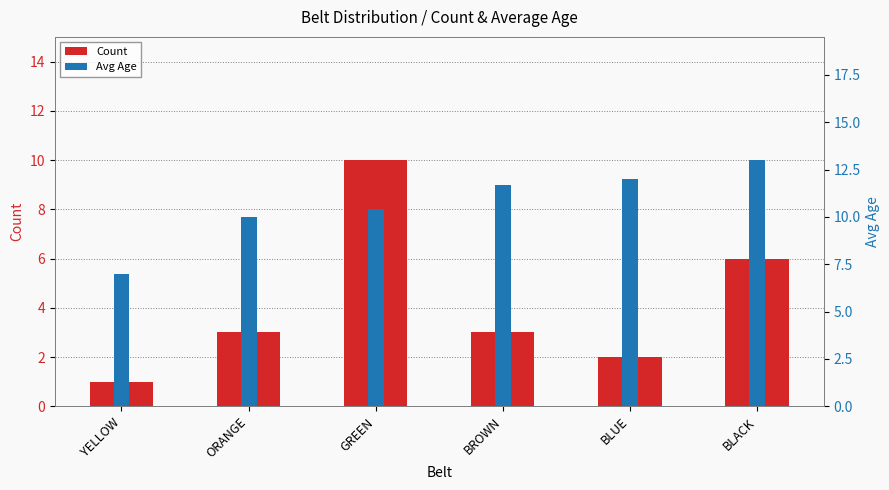

Are the bars grouped side by side (vs. stacked)?

Yes